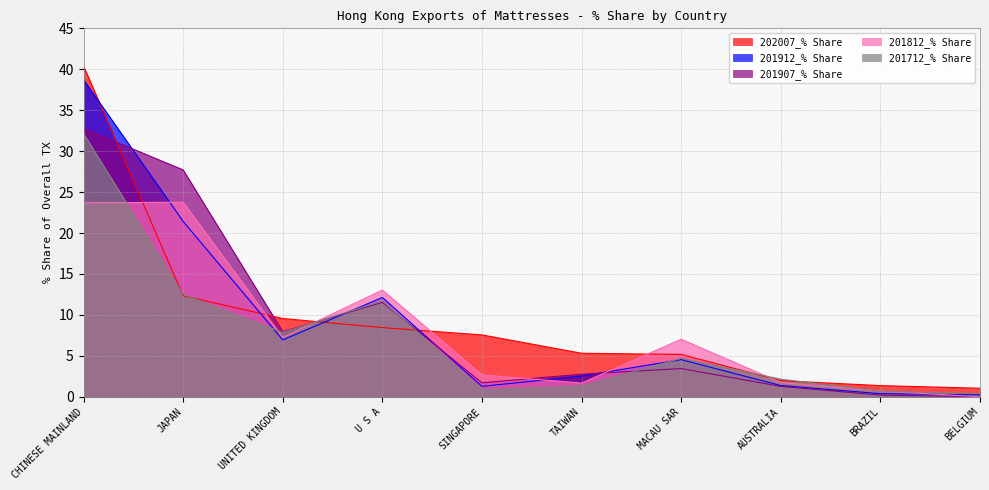

At which label does 202007_% Share reach its minimum?

BELGIUM